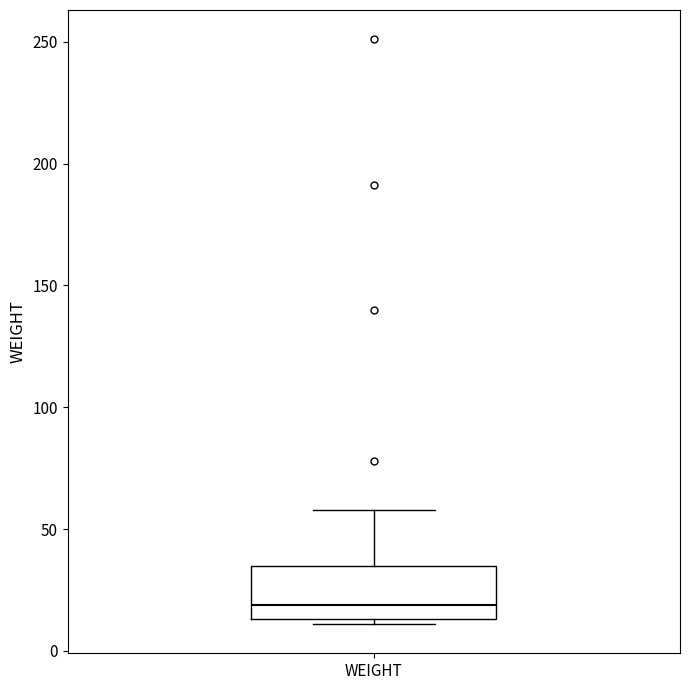

Where is the upper edge of the box for WEIGHT on the y-axis? The values are not printed on the chart, so give them approximately, as read against the axis.

35